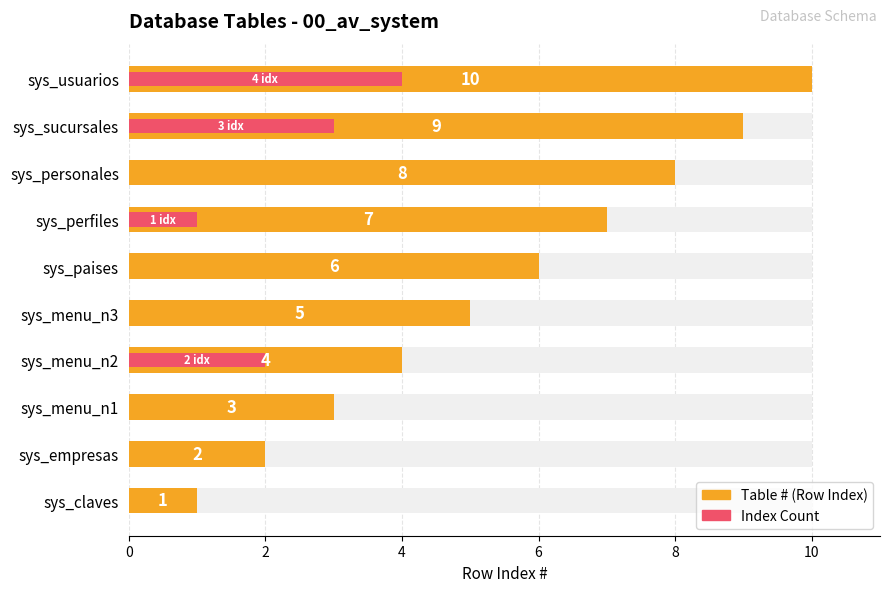

Count the Index Count values in the range 0 to 2.

8